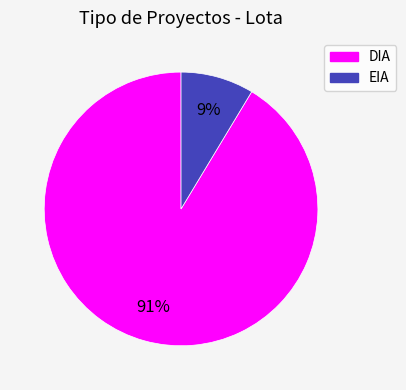

Which category has the smallest portion of the pie?

EIA